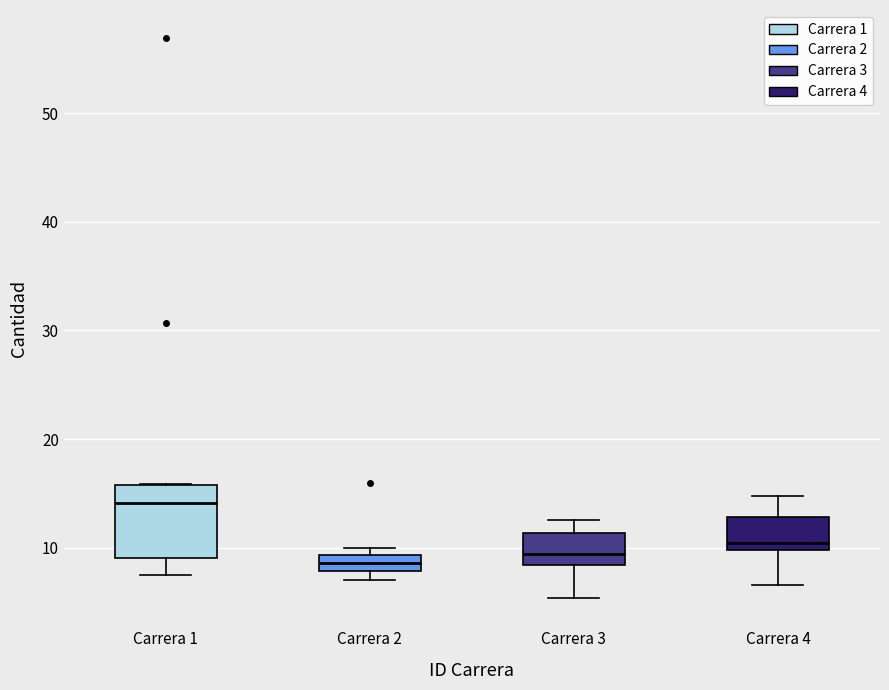

Which box is the tallest, from its lower edge to its upper edge?

Carrera 1